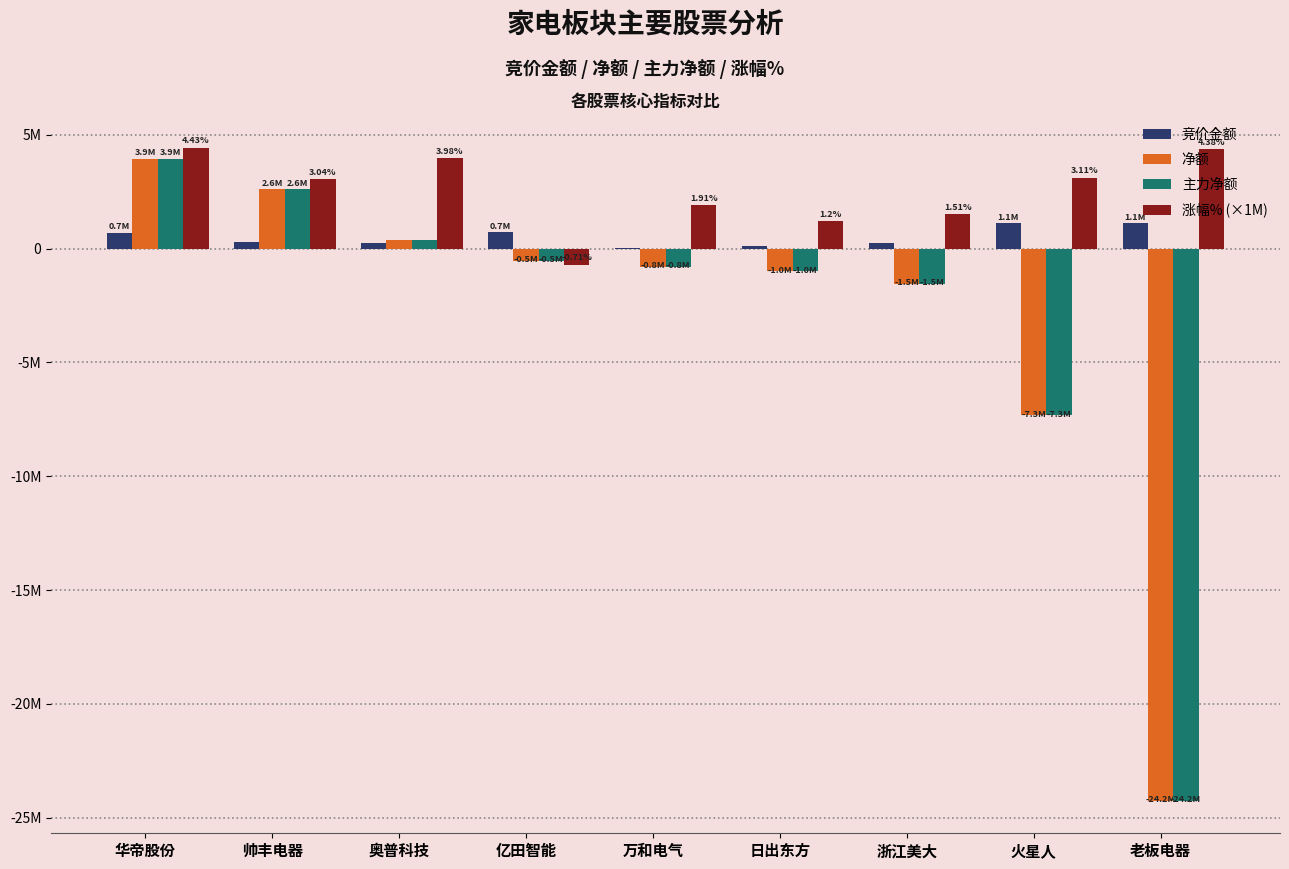

Are the bars horizontal?

No